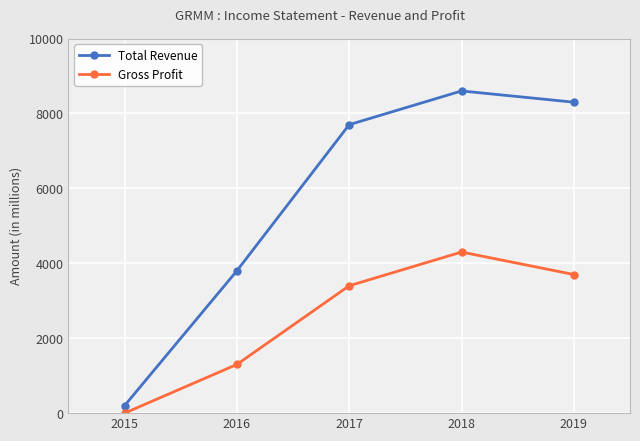

Is the value of Gross Profit at 2016 greater than the value of Total Revenue at 2018?

No